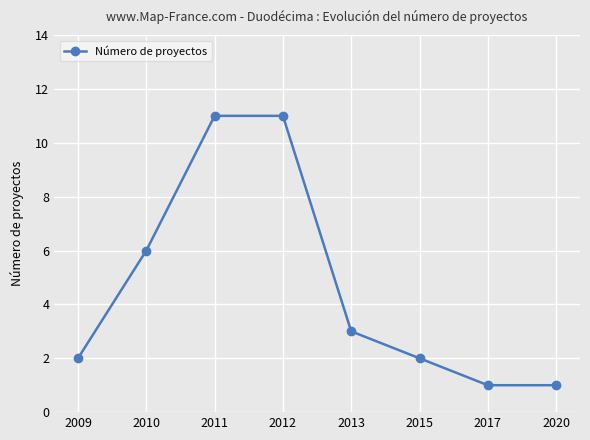

What is the value of the 4th point from the left?

11